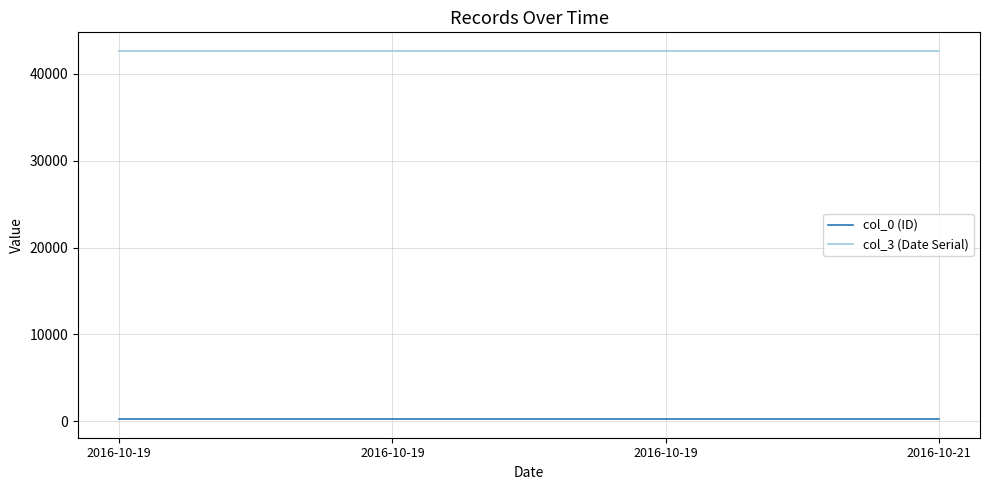

Which series has the largest total across all categories?

col_3 (Date Serial)